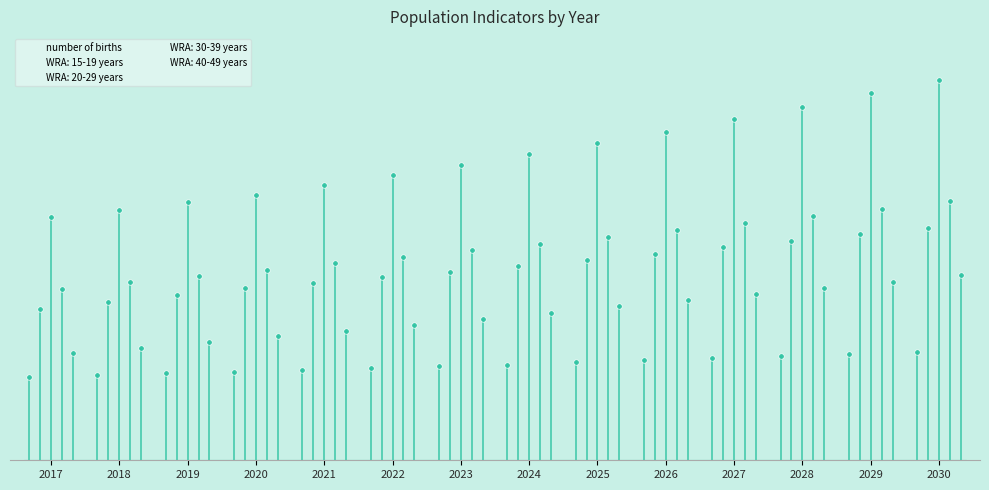

Reading left to right, list all the values displayed in this chart.

number of births: 2017=41276.7	2018=42059.2	2019=43037.3	2020=43819.8	2021=44602.3	2022=45580.4	2023=46558.5	2024=47341.0	2025=48514.8	2026=49492.9	2027=50471.0	2028=51449.1	2029=52622.9	2030=53601.0
WRA: 15-19 years: 2017=75091.8	2018=78338.2	2019=81724.9	2020=85258.0	2021=87914.6	2022=90654.1	2023=93478.8	2024=96391.6	2025=99395.2	2026=102388.3	2027=105471.5	2028=108647.6	2029=111919.3	2030=115289.5
WRA: 20-29 years: 2017=120709.8	2018=124179.0	2019=127748.0	2020=131419.5	2021=136178.5	2022=141109.9	2023=146219.8	2024=151514.8	2025=157001.5	2026=162844.1	2027=168904.2	2028=175189.8	2029=181709.3	2030=188471.4
WRA: 30-39 years: 2017=85072.1	2018=88094.6	2019=91224.4	2020=94465.5	2021=97519.3	2022=100671.9	2023=103926.4	2024=107286.0	2025=110754.3	2026=114053.4	2027=117450.7	2028=120949.3	2029=124552.0	2030=128262.1
WRA: 40-49 years: 2017=53191.5	2018=55826.7	2019=58592.4	2020=61495.2	2021=64217.6	2022=67060.5	2023=70029.4	2024=73129.6	2025=76367.1	2026=79190.6	2027=82118.4	2028=85154.6	2029=88303.0	2030=91567.8